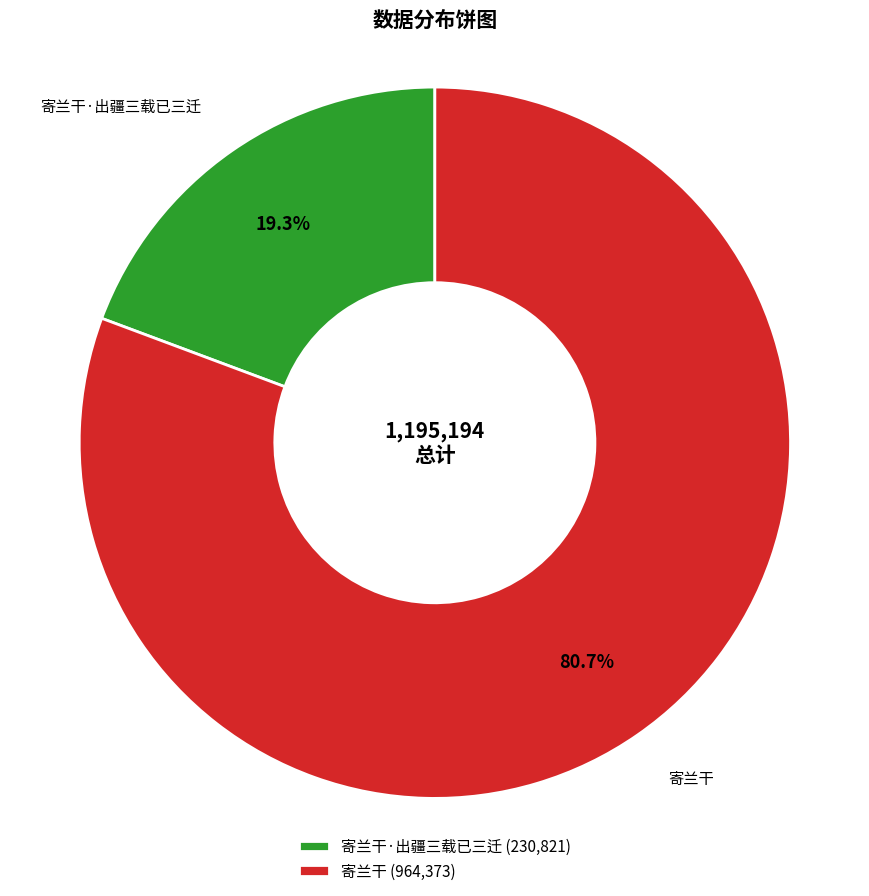

Which slice is the smallest?

寄兰干·出疆三载已三迁